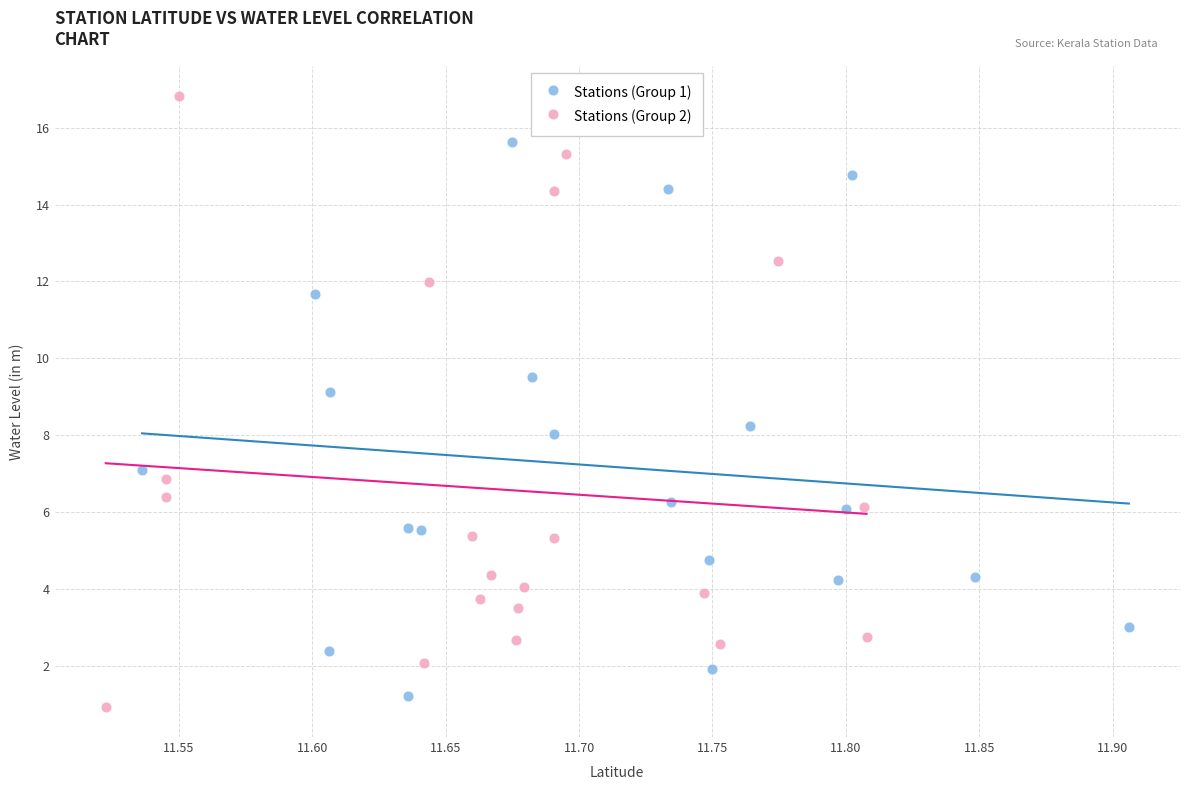

Which series reaches the maximum Y coordinate?

Stations (Group 2)